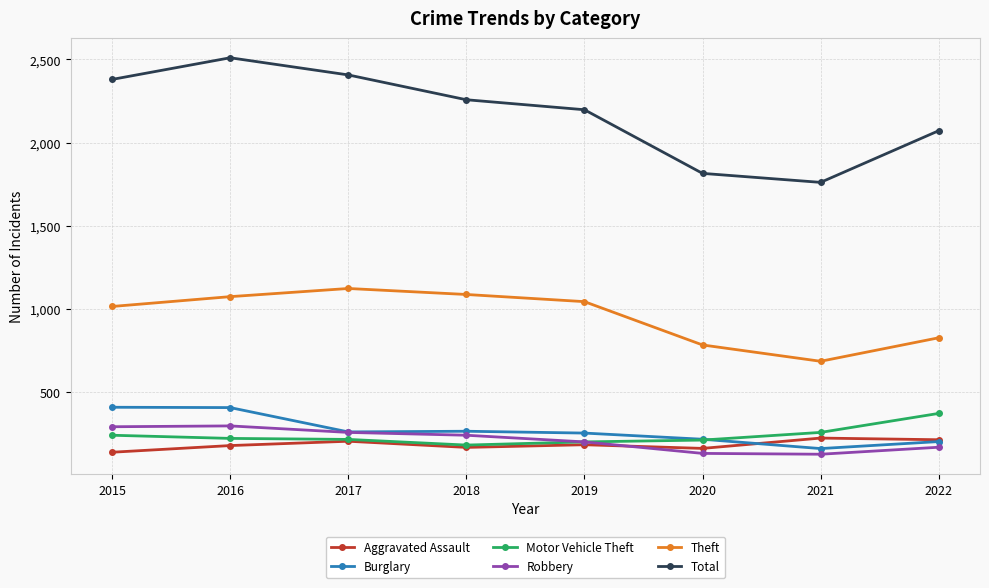

True or false: Burglary and Total cross at least once.

False